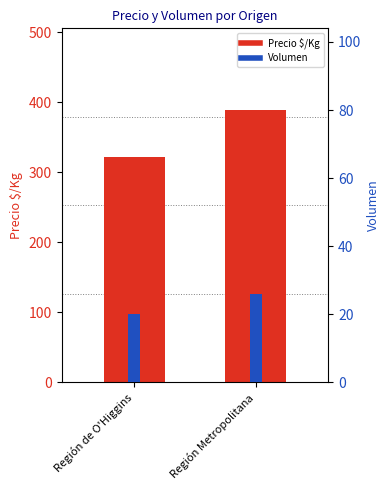

What is the label of the 1st bar from the right?

Región Metropolitana